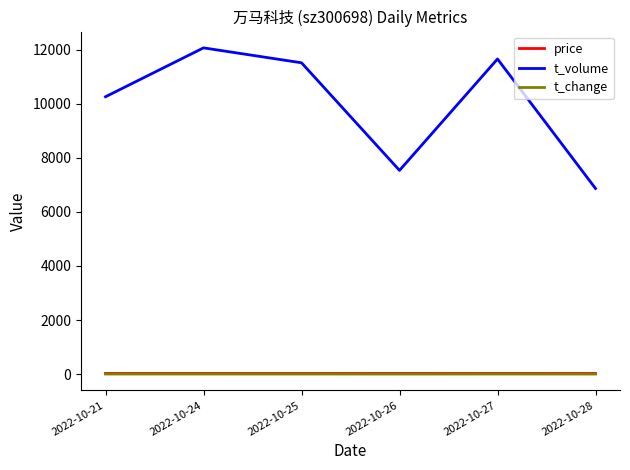

What is the sum of all t_volume values?

59904.0